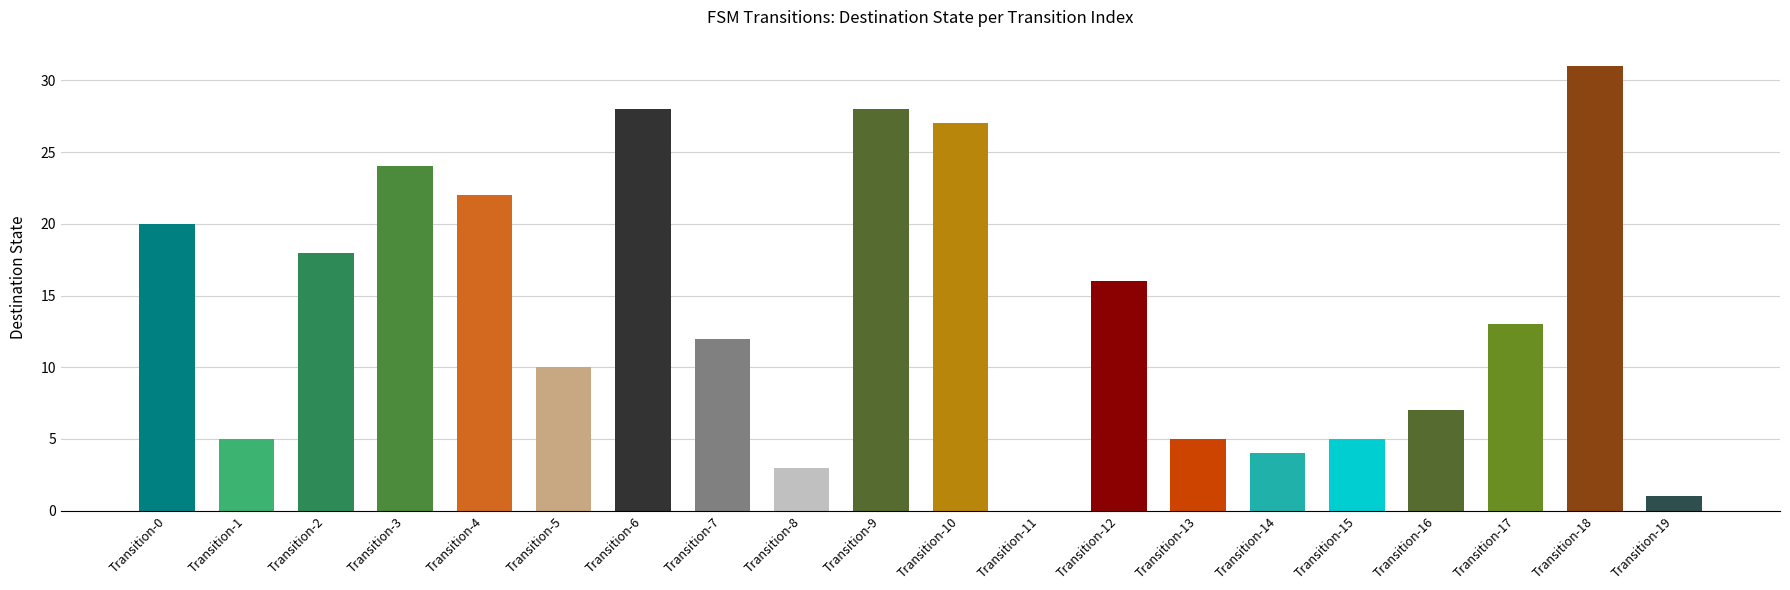

What is the maximum value shown in the chart?

31